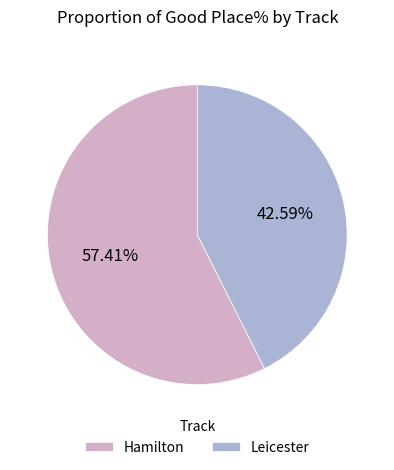

Do Hamilton and Leicester together represent more than half of the pie?

Yes